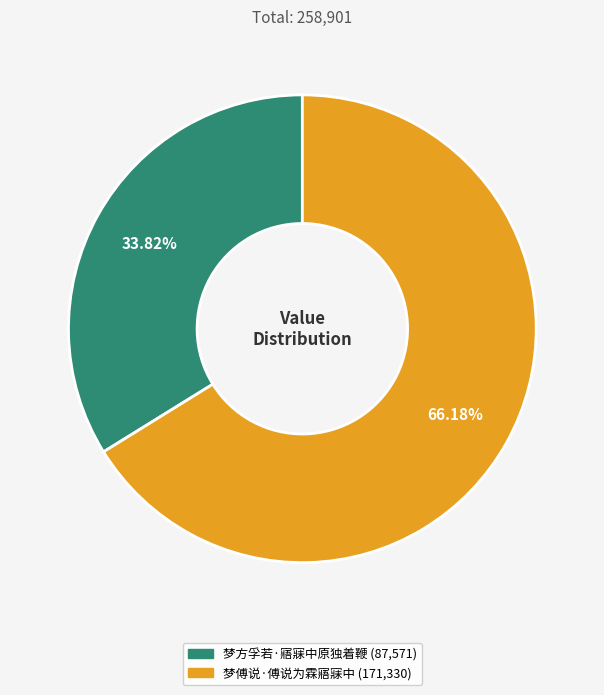

To the nearest percent, what portion does 梦傅说·傅说为霖寤寐中 represent?

66%